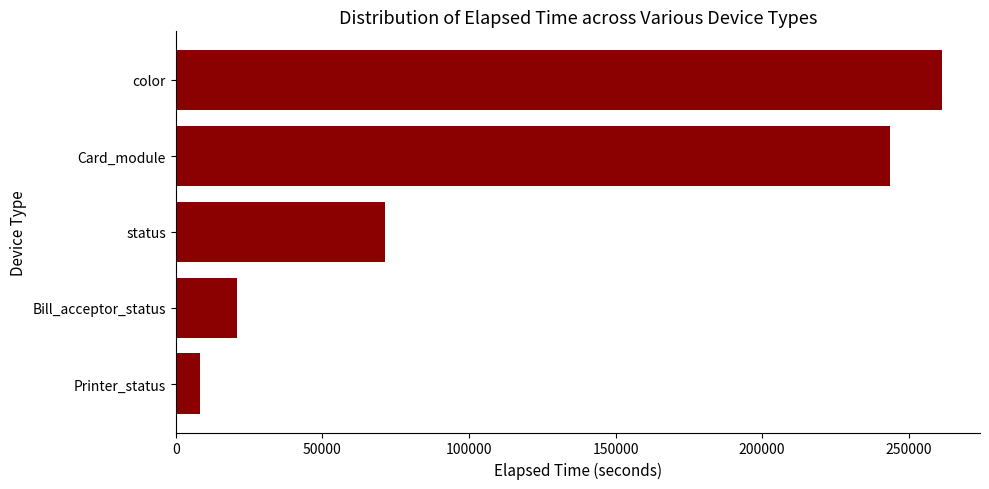

Reading bottom to top, extract all data points from this chart.

Printer_status=8308	Bill_acceptor_status=20813	status=71262	Card_module=243521	color=261260